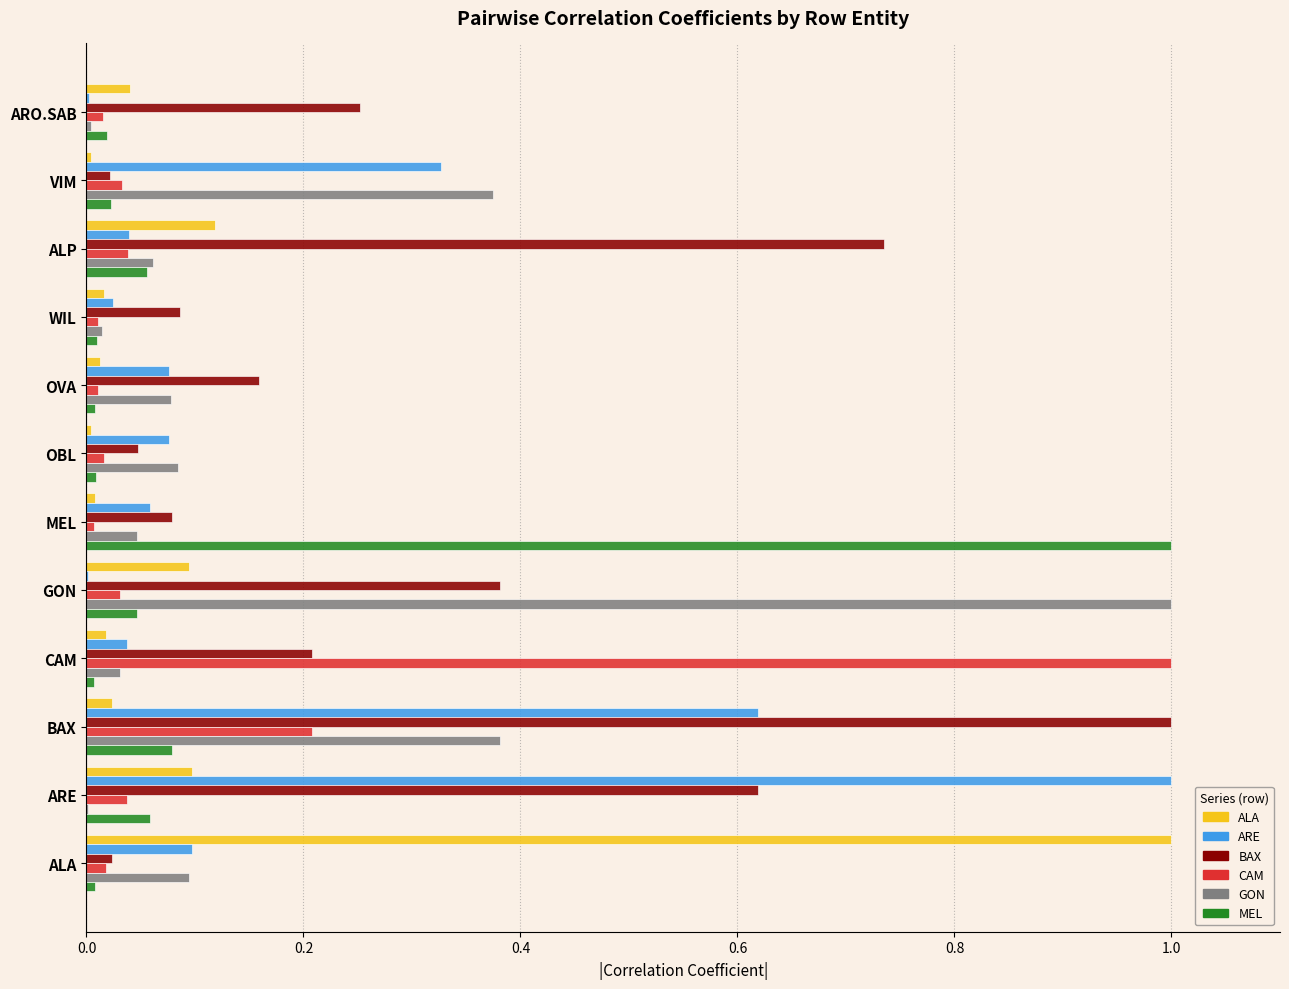

The value of CAM at ALP is 0.0. True or false?

True